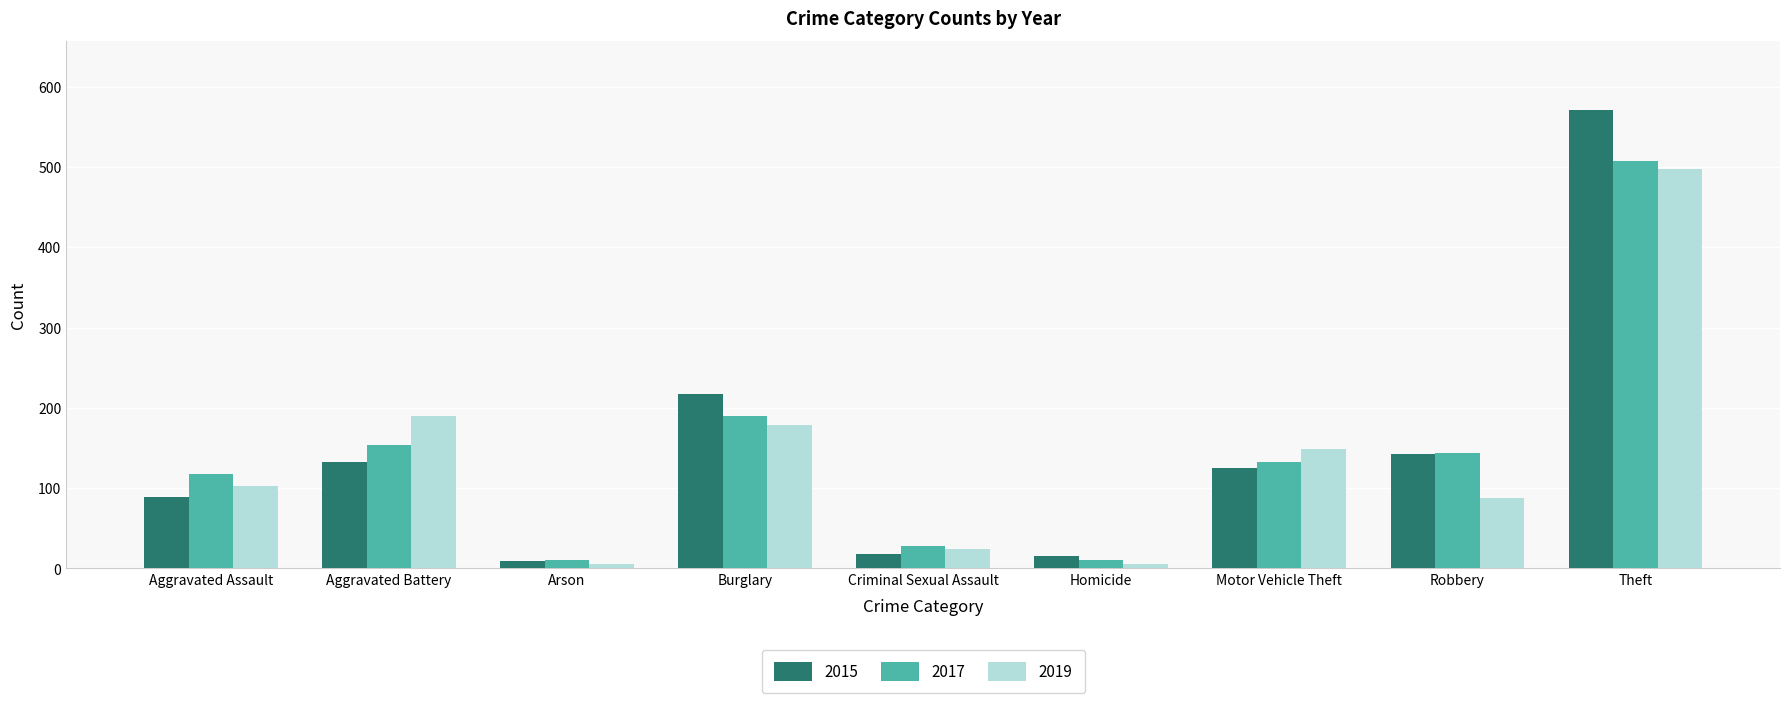

What is the total value across all series at Robbery?

375